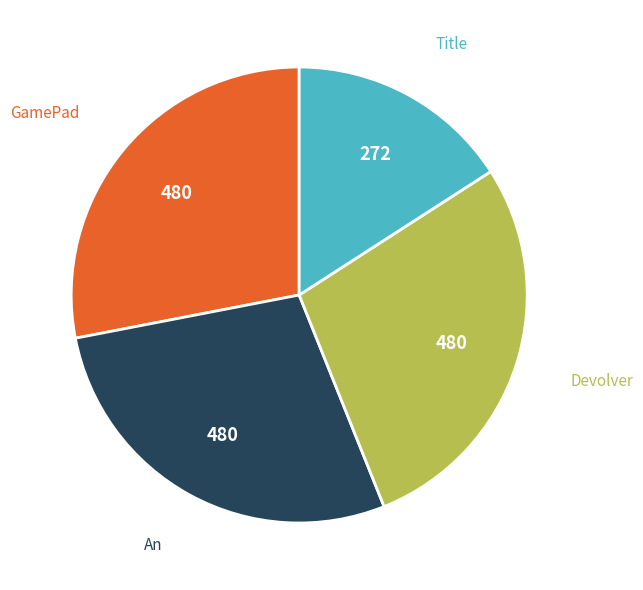

Is there a majority slice in this chart?

No